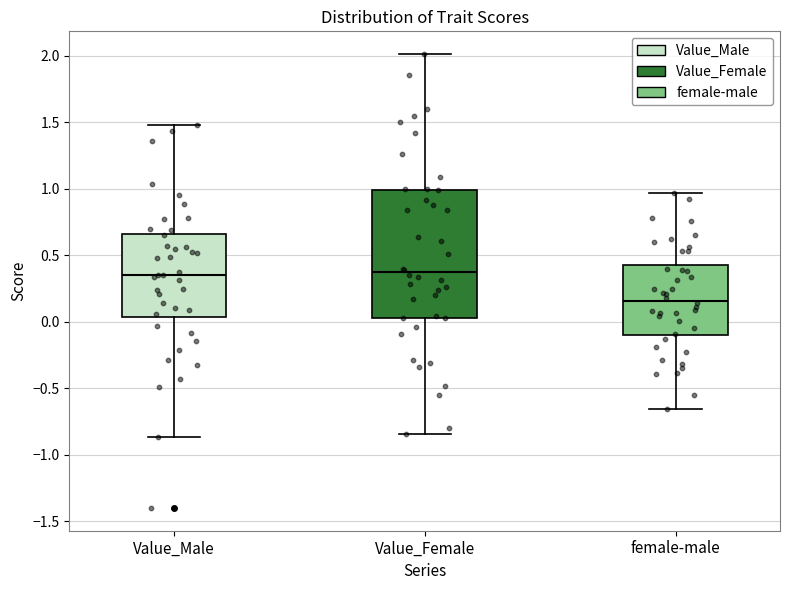

Reading left to right, read every box against the y-axis: the position of its median line, the range the box covers, and the ends of its whiskers. The values are not printed on the chart, so give them approximately, as read against the axis.

Value_Male: median 0.35, box 0.05 to 0.65, whiskers -0.85 to 1.50
Value_Female: median 0.35, box 0.05 to 1.00, whiskers -0.85 to 2.00
female-male: median 0.15, box -0.10 to 0.45, whiskers -0.65 to 0.95